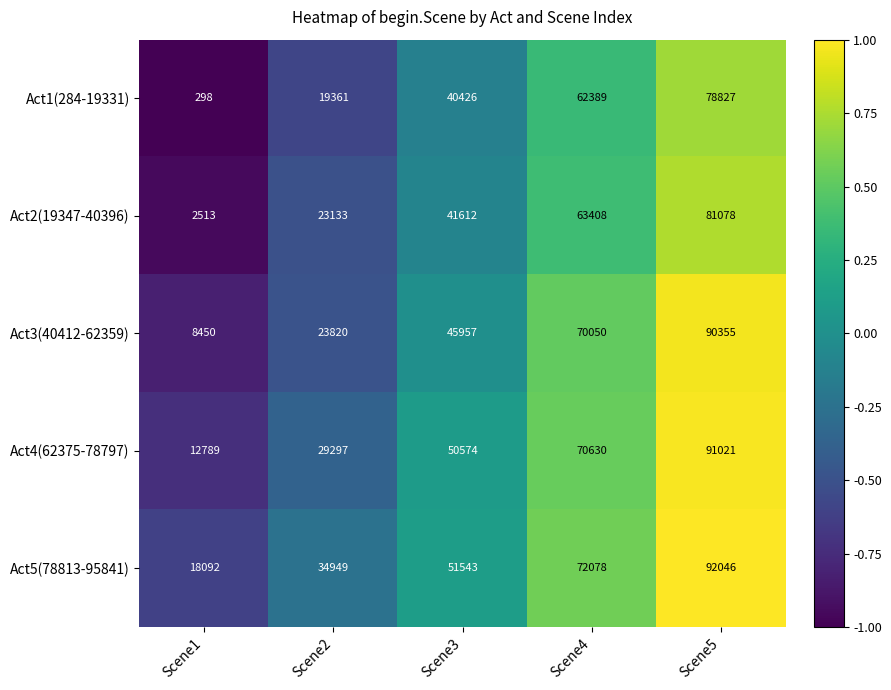

Which series changed the most between Scene2 and Scene3?

Act3(40412-62359)